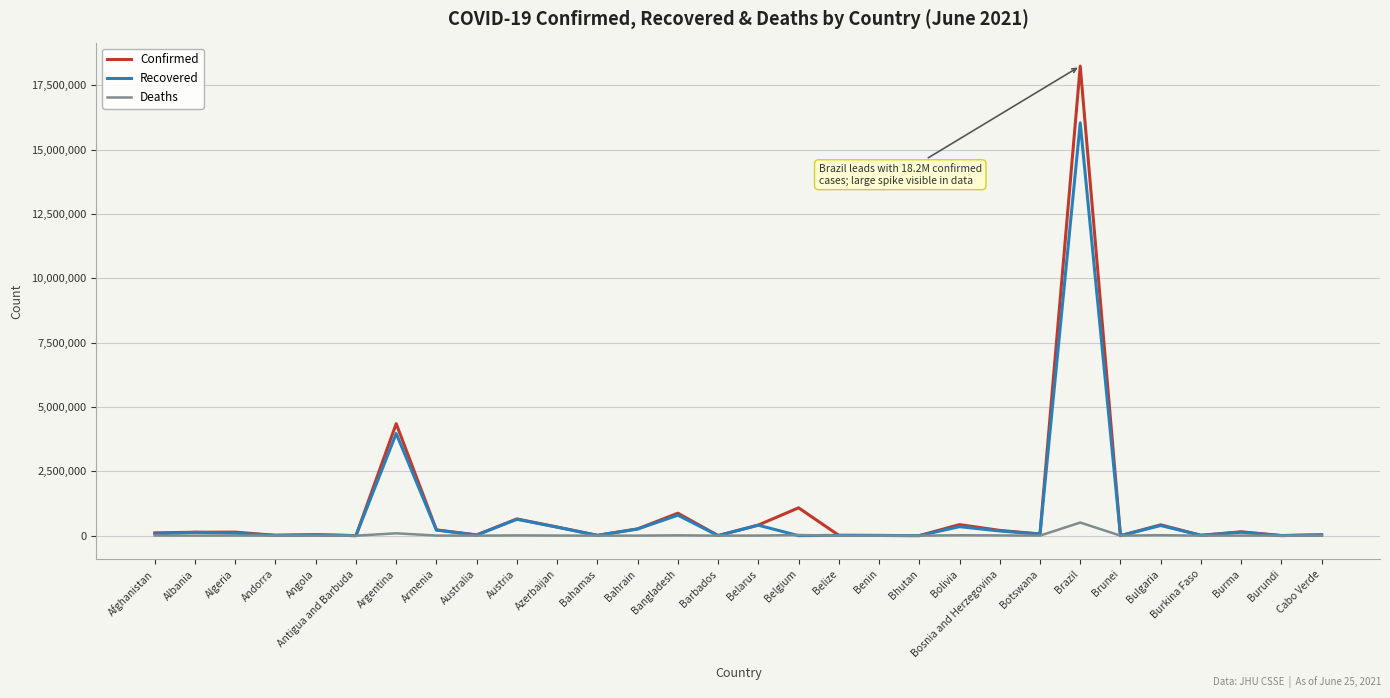

Is the value of Recovered at Brazil greater than the value of Deaths at Burundi?

Yes